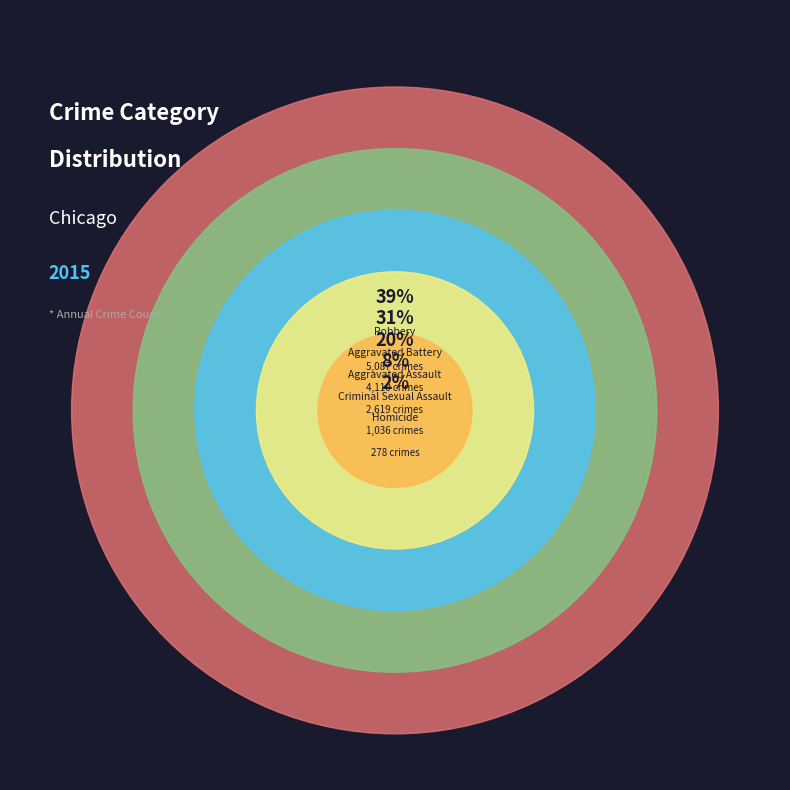

What is the change in value from Aggravated Assault to Robbery?

+2468